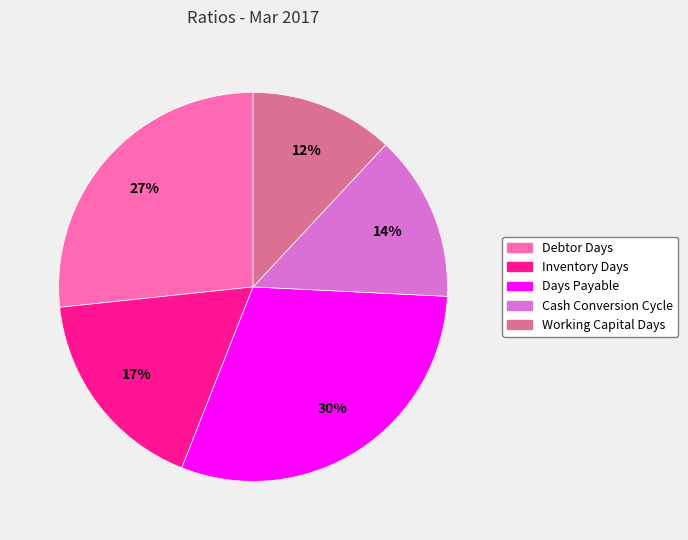

To the nearest percent, what is the difference between the largest and smallest slice percentages?

18%